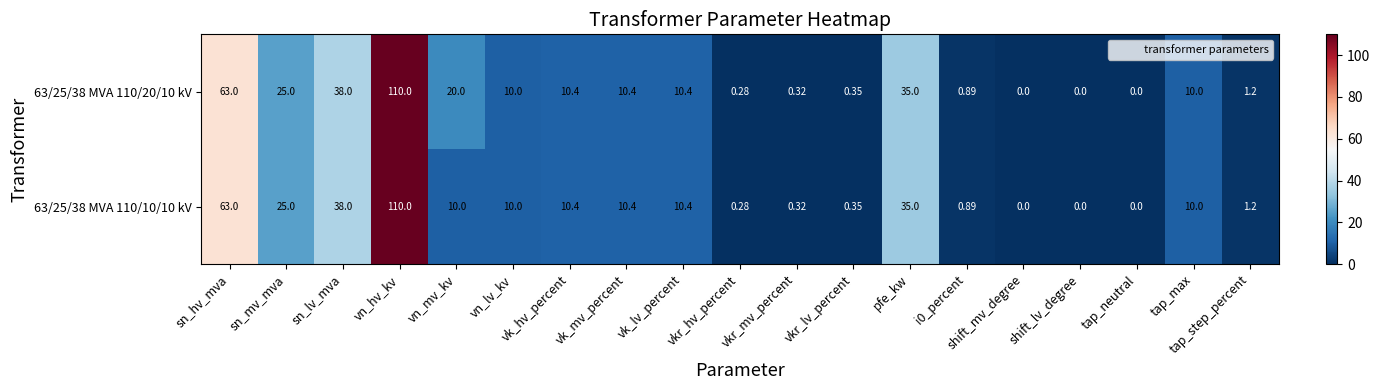

At which category is the sum across all series the highest?

vn_hv_kv